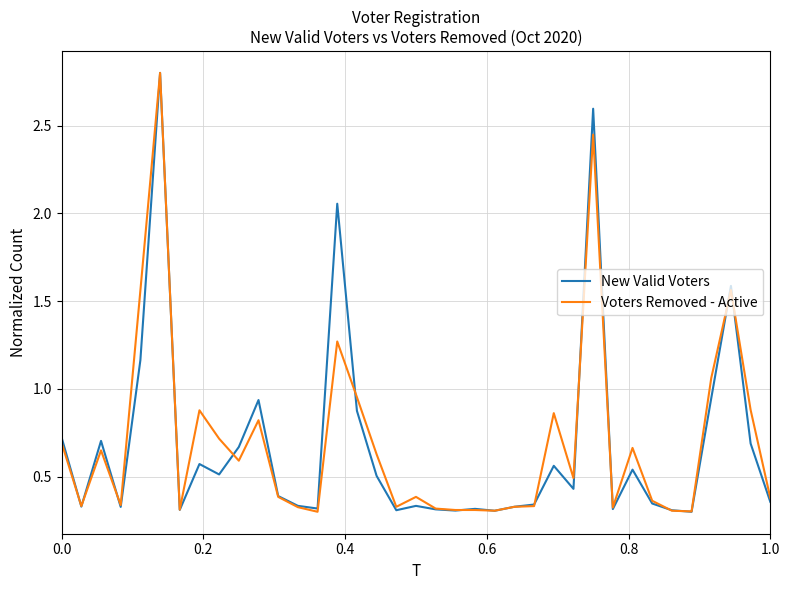

What is the highest value of the Voters Removed - Active series?

2.8